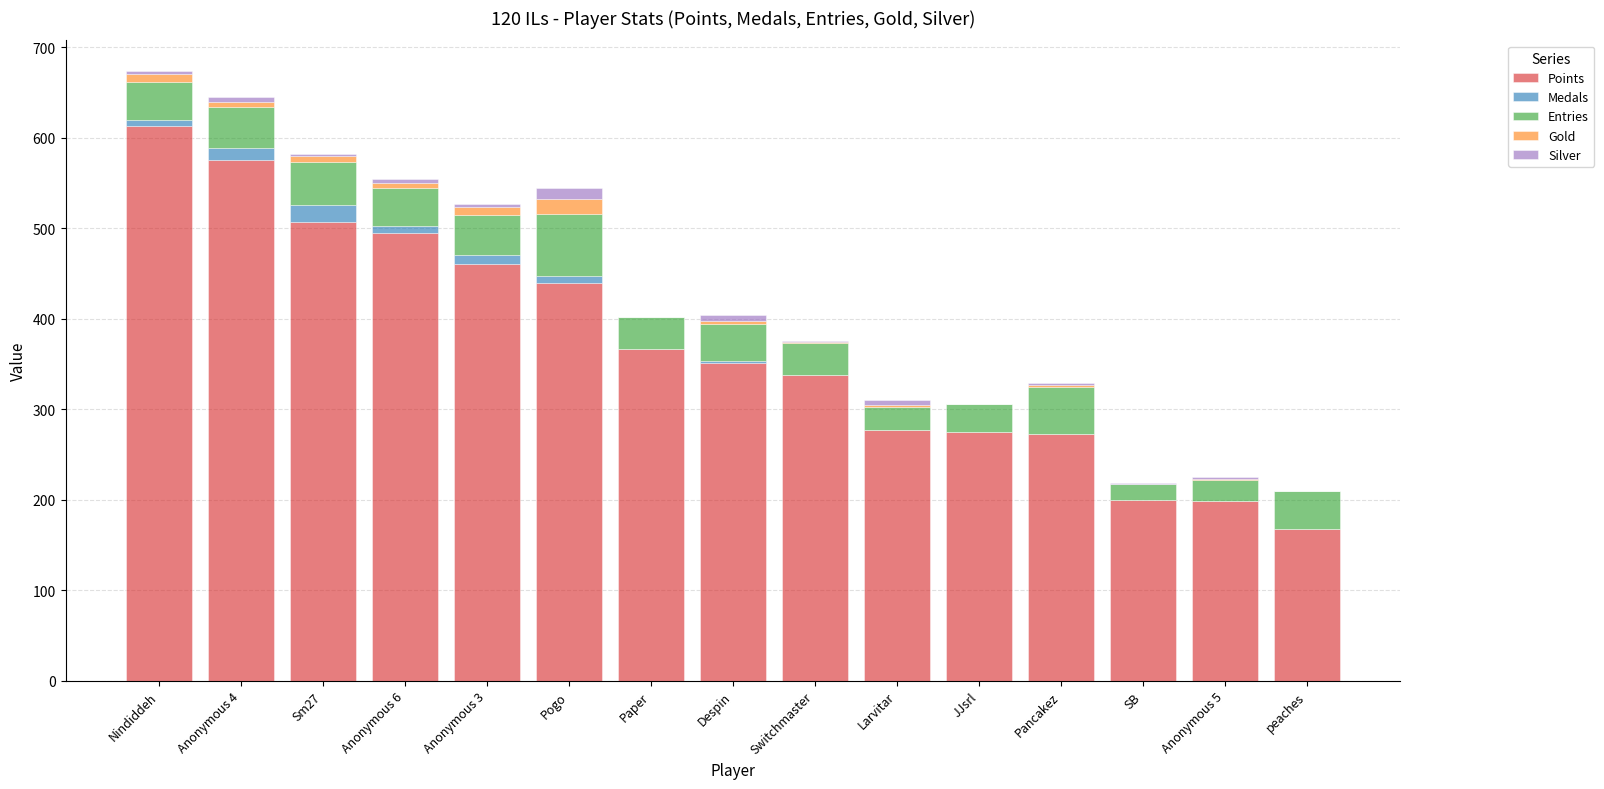

What is the highest value of the Points series?

613